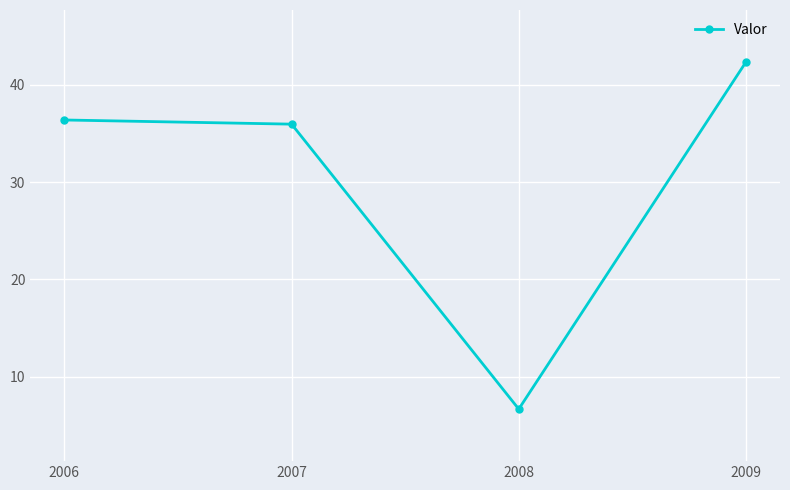

Between 2009 and 2007, which is larger?

2009